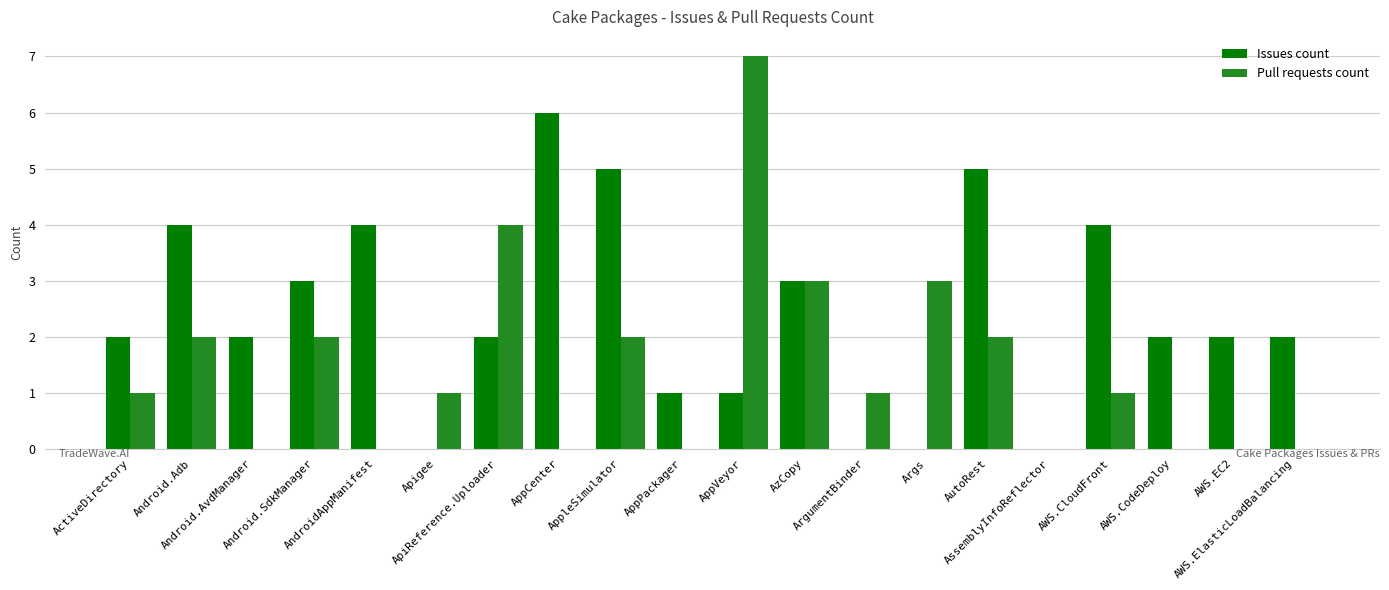

What is the greatest value displayed?

7